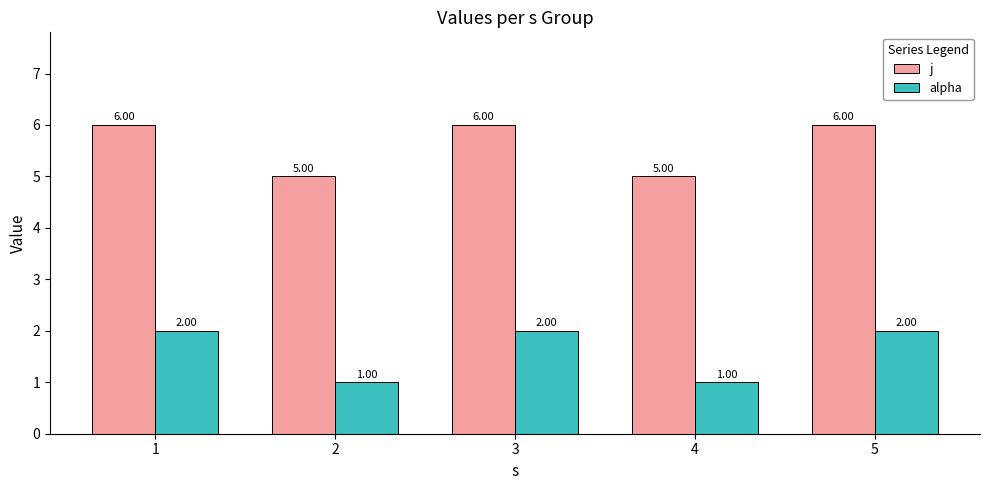

What is the approximate value of alpha at 4?

1